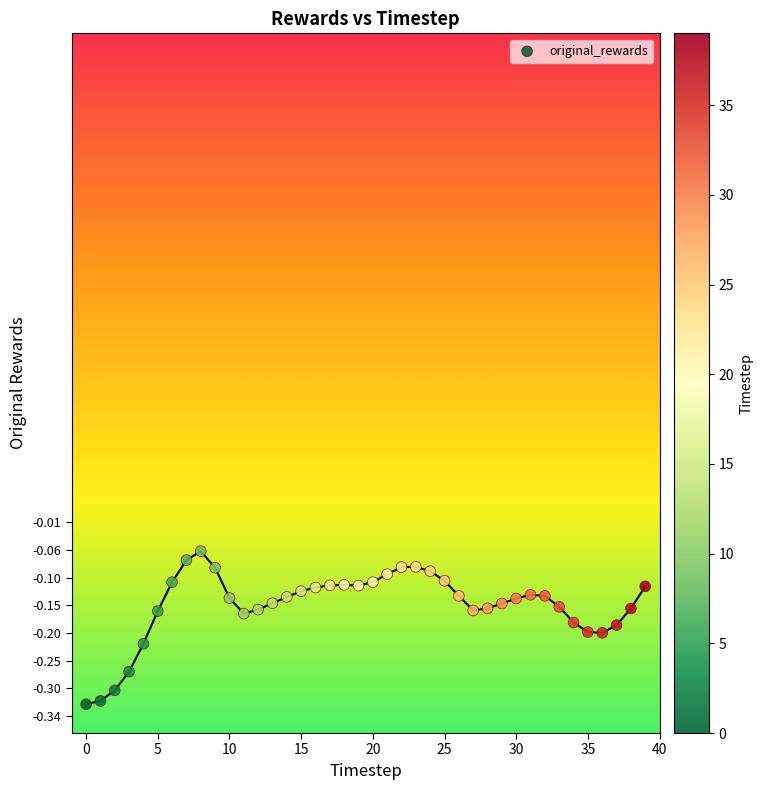

What is the range of Y values (max minus min)?

0.3